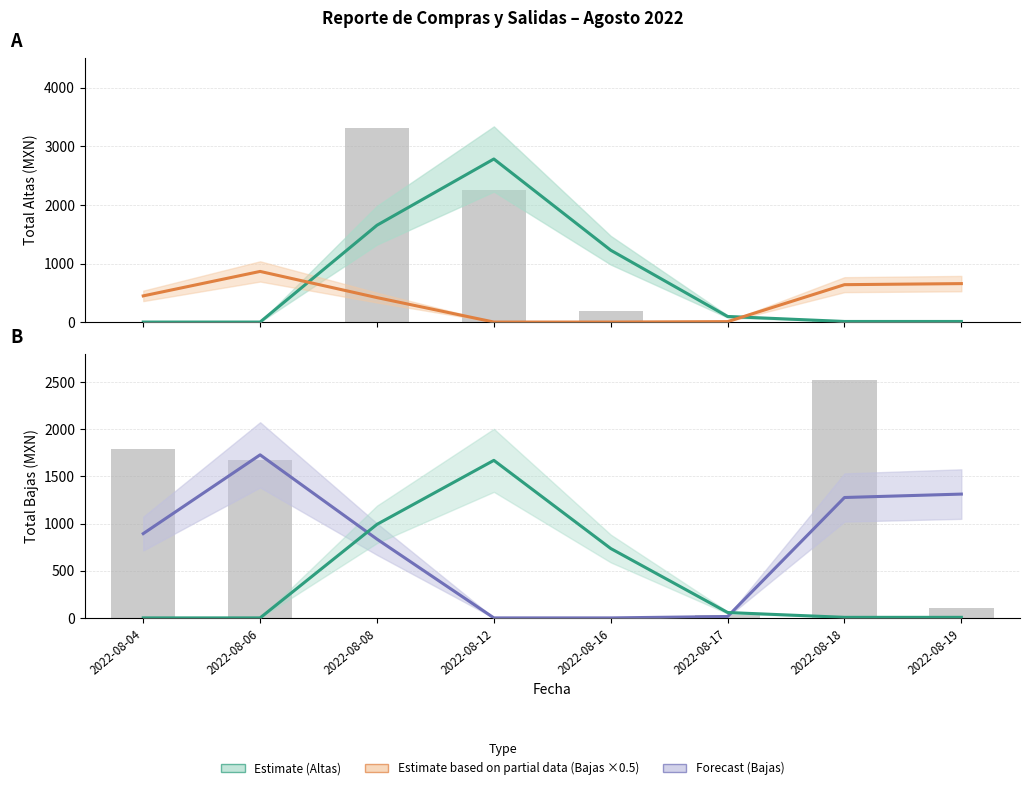

What is the difference between the Total Altas (smoothed) values at 2022-08-08 and 2022-08-04?

1653.5